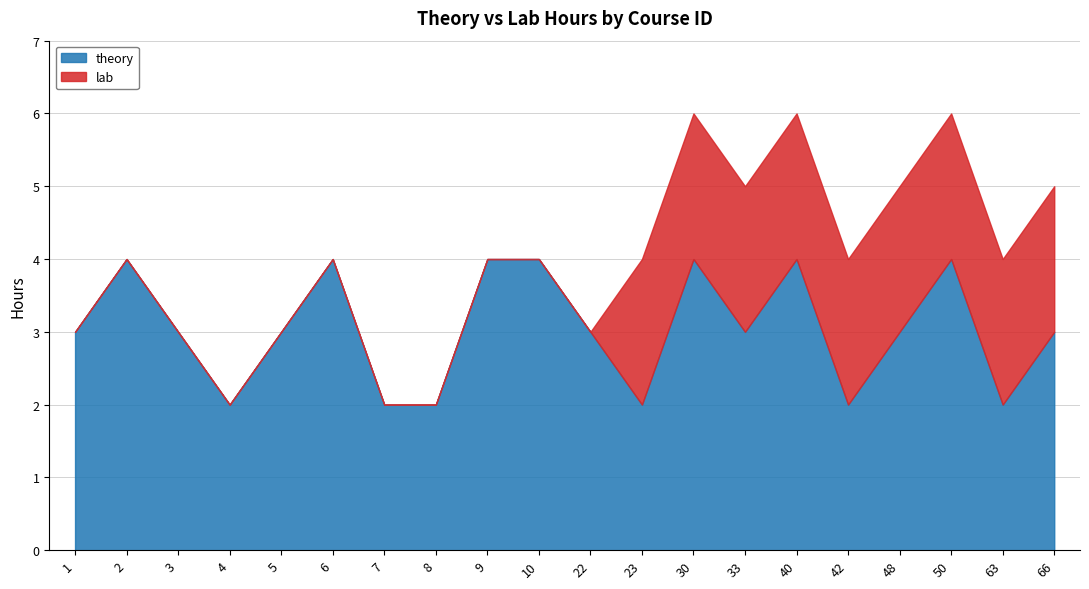

The value of lab at 50 is 3. True or false?

False